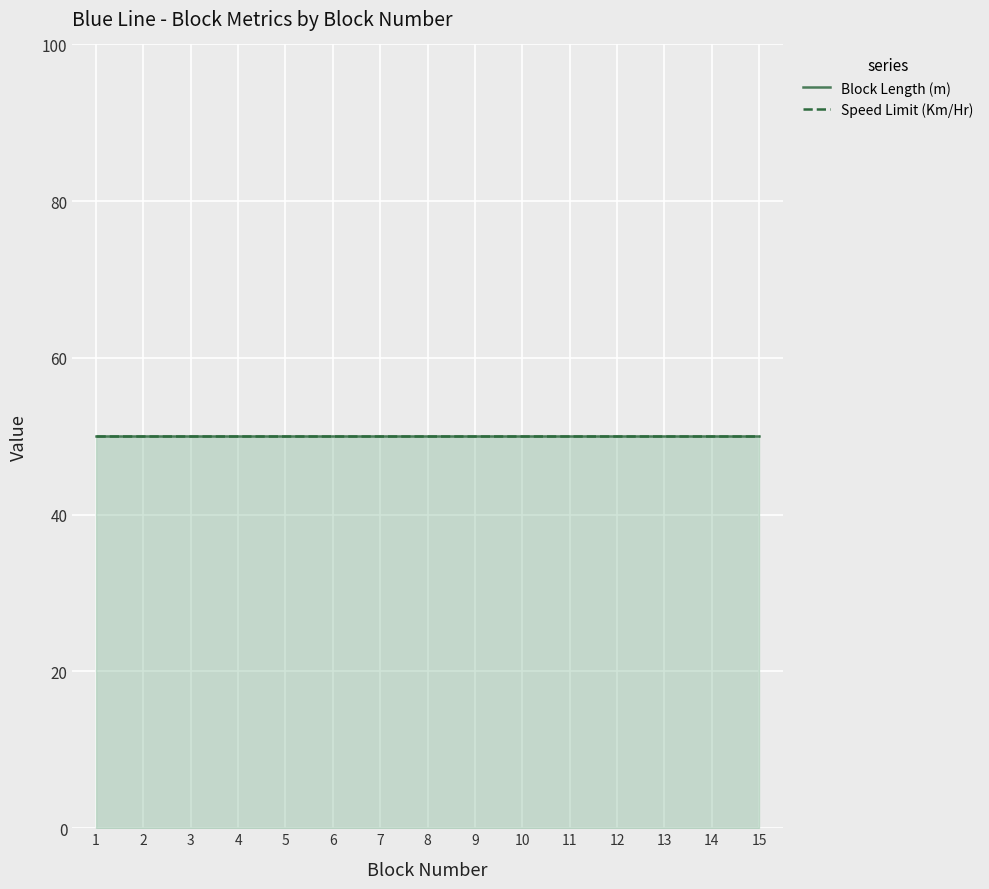

True or false: Speed Limit (Km/Hr) and CUMALTIVE ELEVATION (M) cross at least once.

False